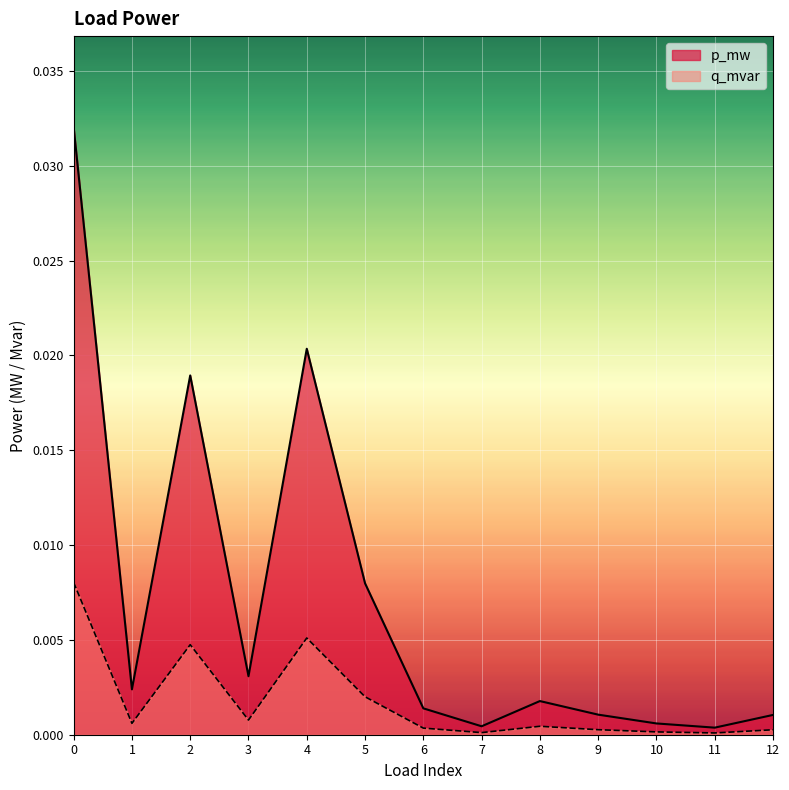

True or false: p_mw and q_mvar intersect in this chart.

False